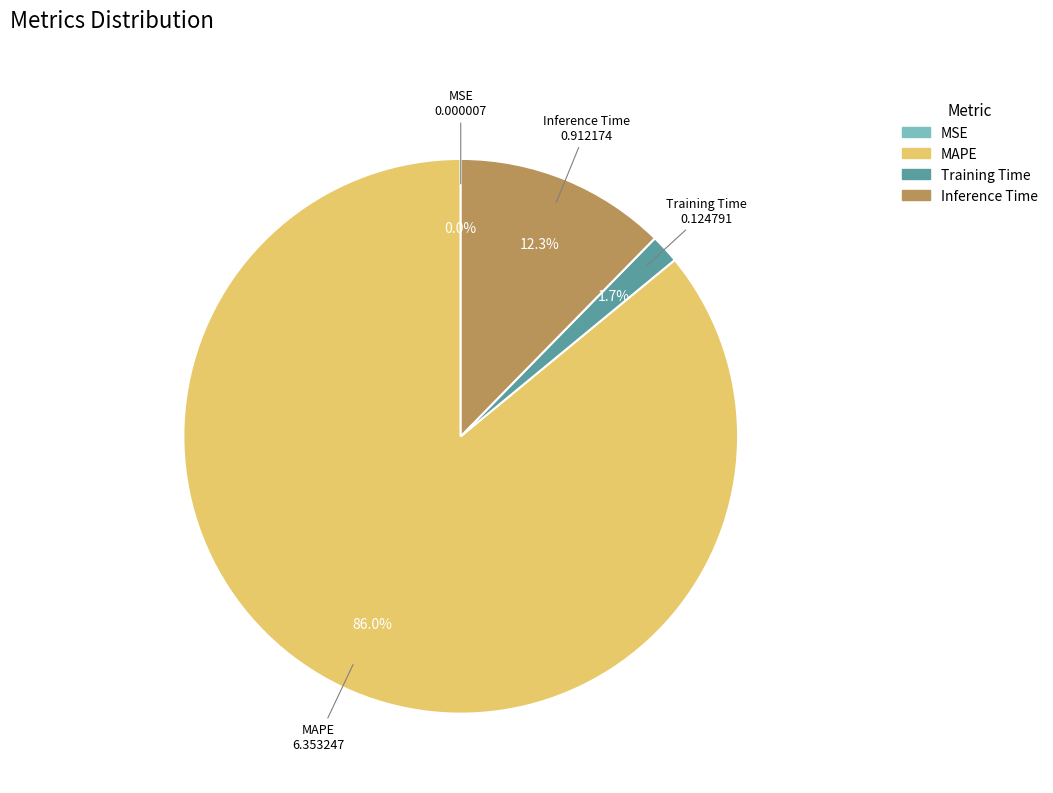

Is it true that Inference Time is 6% of the pie?

False